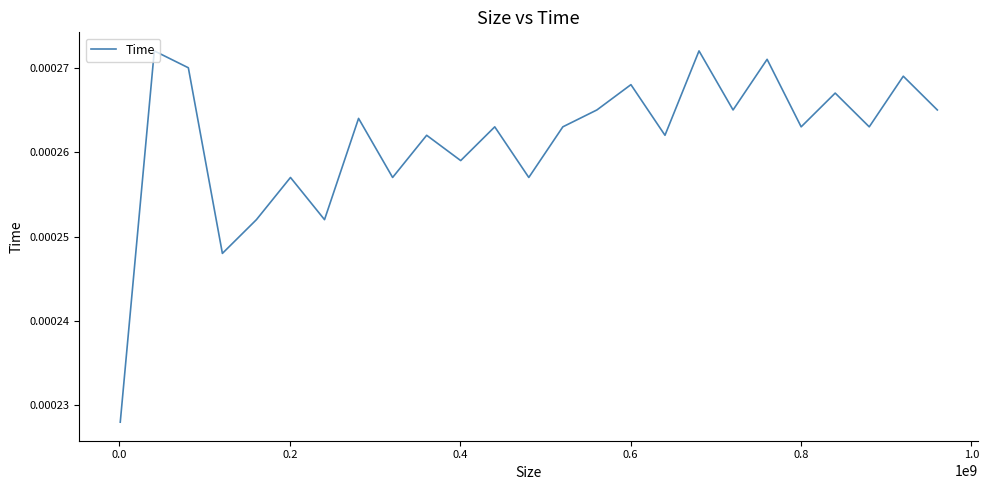

How many interior local valleys (lower than both neighbors) does the data have?

9